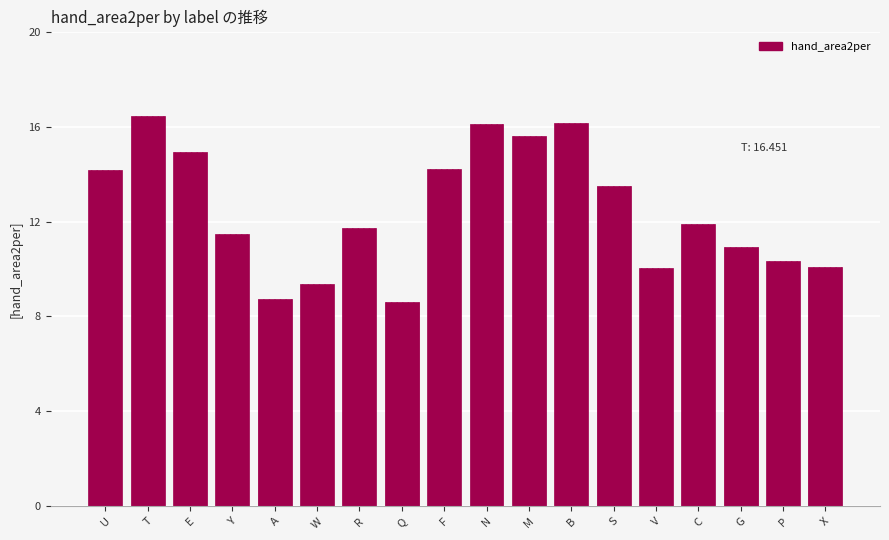

What is the label of the 11th bar from the right?

Q